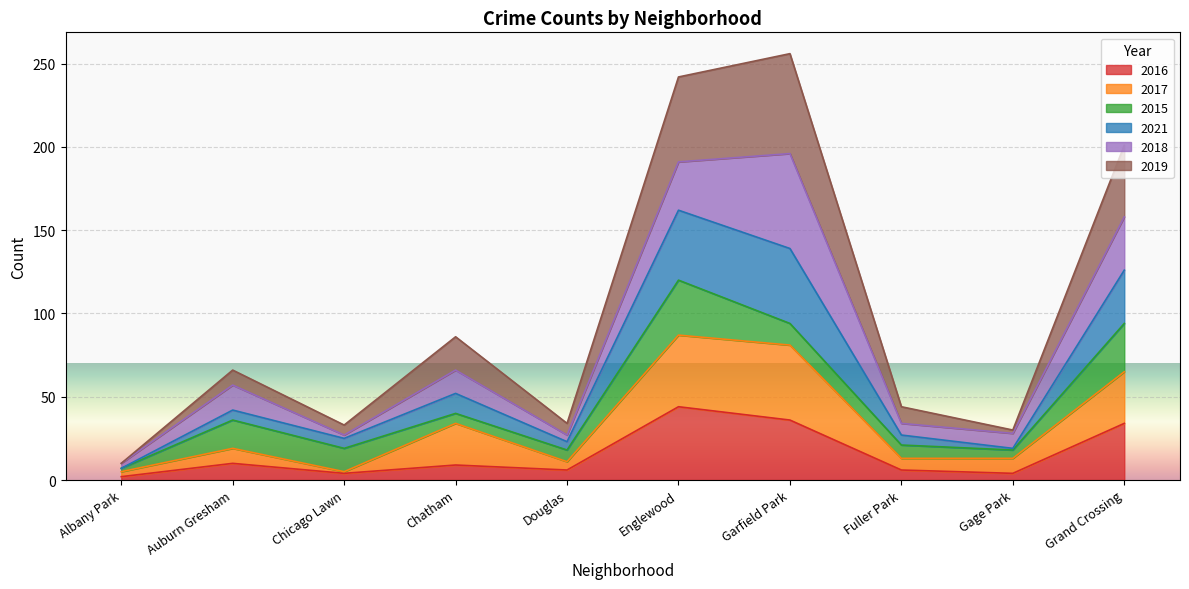

How many values in the 2016 series are below 9?

5